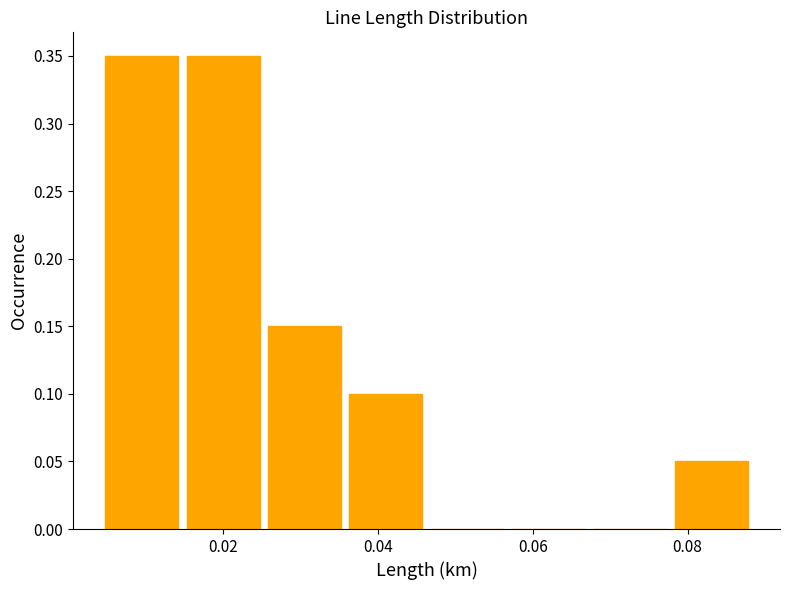

Reading left to right, list every bar in this chart as the range it spans on the x-axis followed by its height. Neither the bar edges nor the heights are printed on the chart, so give them approximately, as read against the axes.

0.004 to 0.014: 0.35
0.014 to 0.026: 0.35
0.026 to 0.036: 0.15
0.036 to 0.046: 0.10
0.046 to 0.056: 0
0.056 to 0.068: 0
0.068 to 0.078: 0
0.078 to 0.088: 0.05